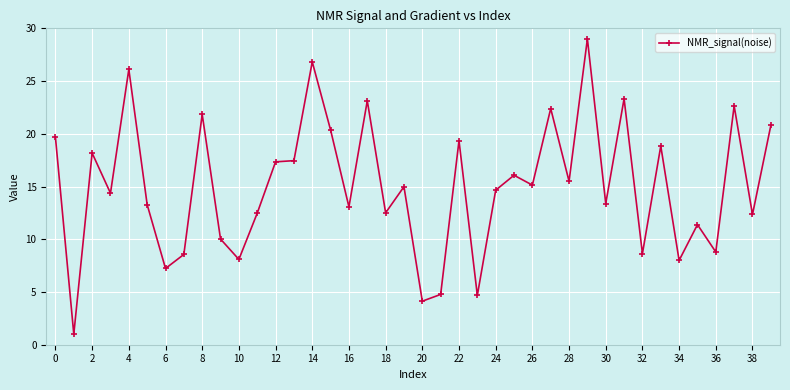

What is the average value?

15.0